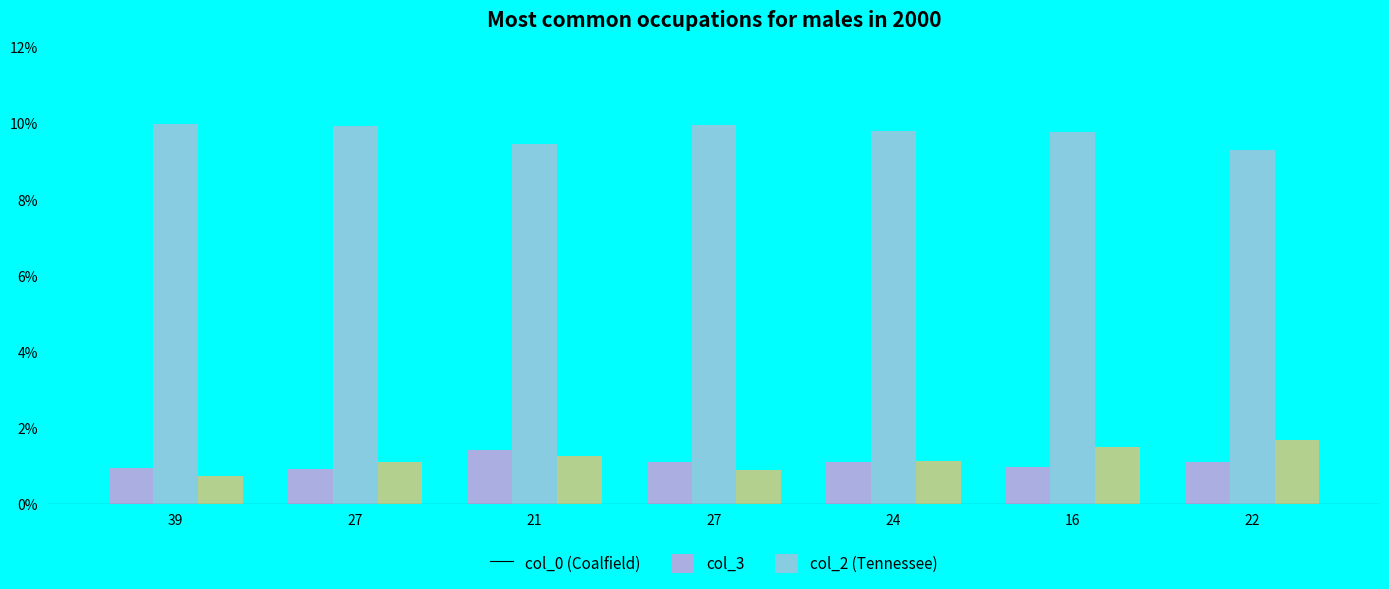

Which label corresponds to the smallest value in the chart?

39